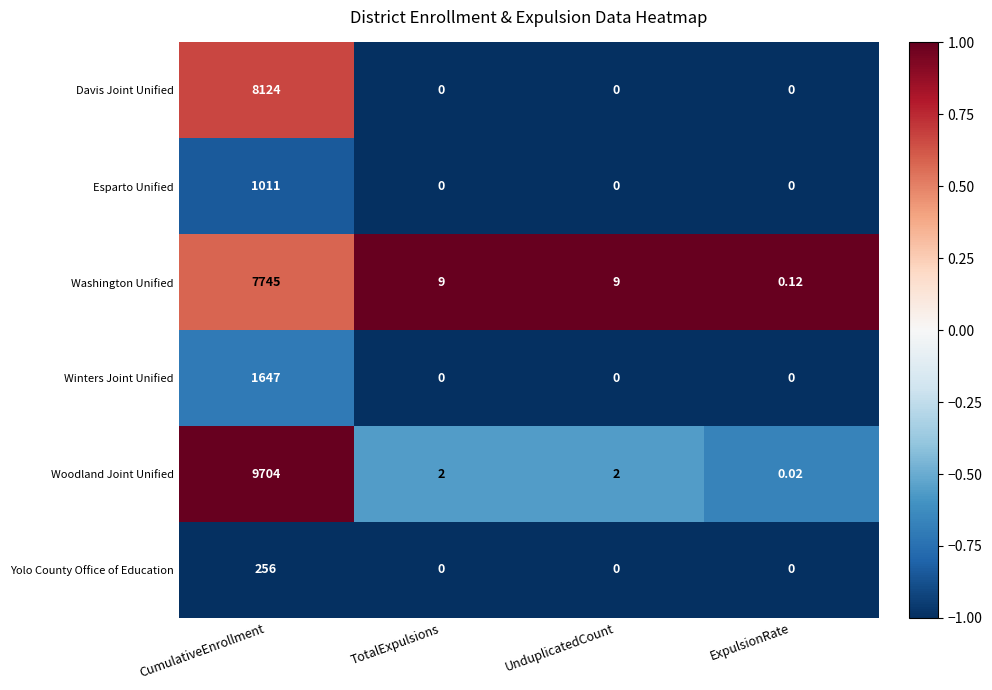

Rank the series by their maximum value, from lowest to highest.

Yolo County Office of Education, Esparto Unified, Winters Joint Unified, Washington Unified, Davis Joint Unified, Woodland Joint Unified